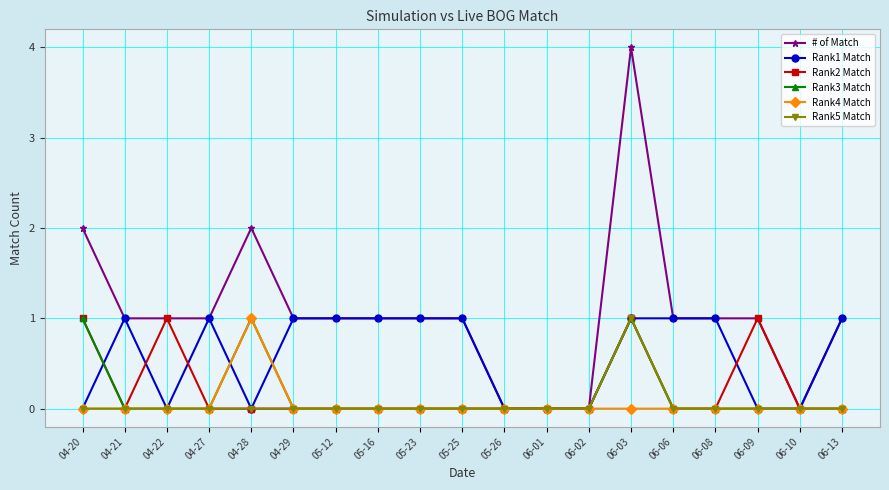

Which series has the largest total across all categories?

# of Match